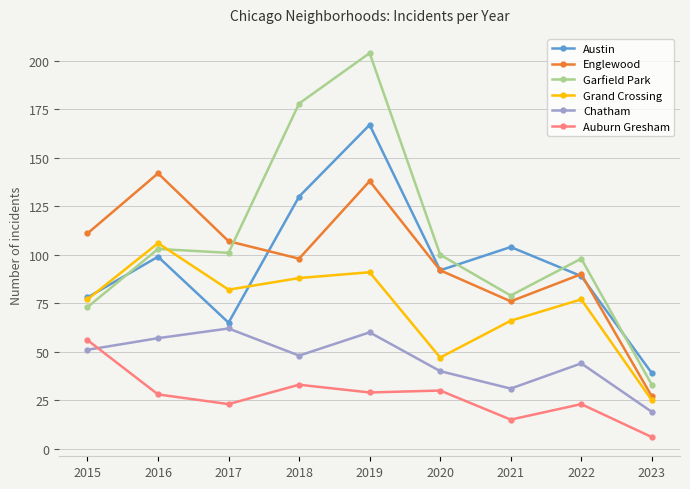

How many times do Chatham and Auburn Gresham cross each other?

1